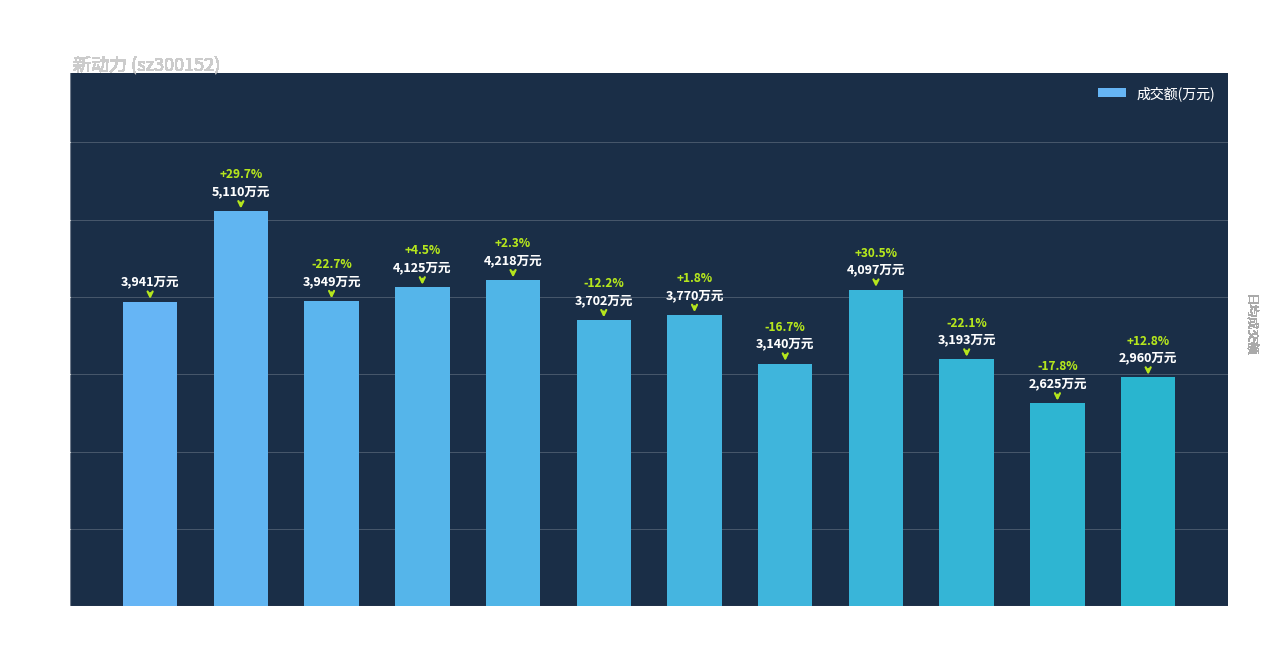

Are the bars grouped side by side (vs. stacked)?

No